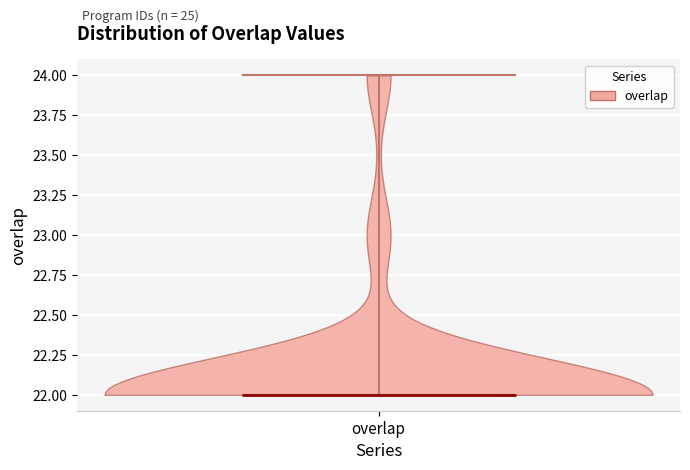

Read this violin plot against the y-axis: where its median line is, and the lowest and highest points the violin reaches. The values are not printed on the chart, so give them approximately, as read against the axis.

median line 22, lowest point 22, highest point 24